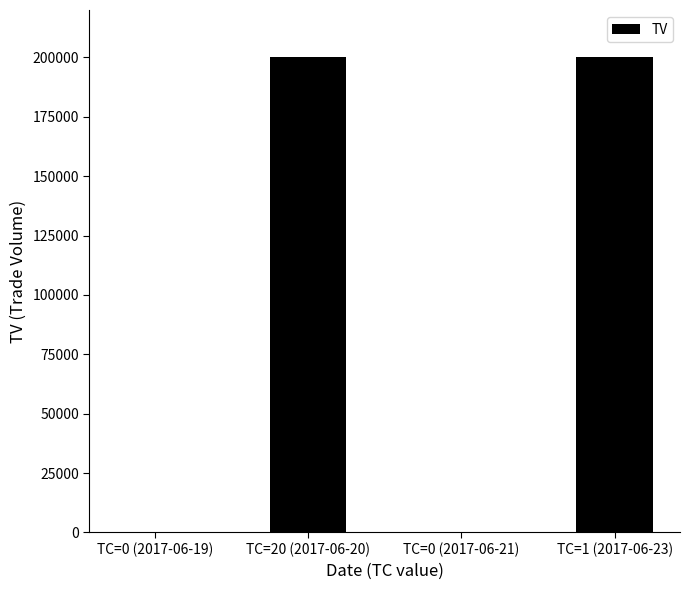

What is the sum of all values?

400000